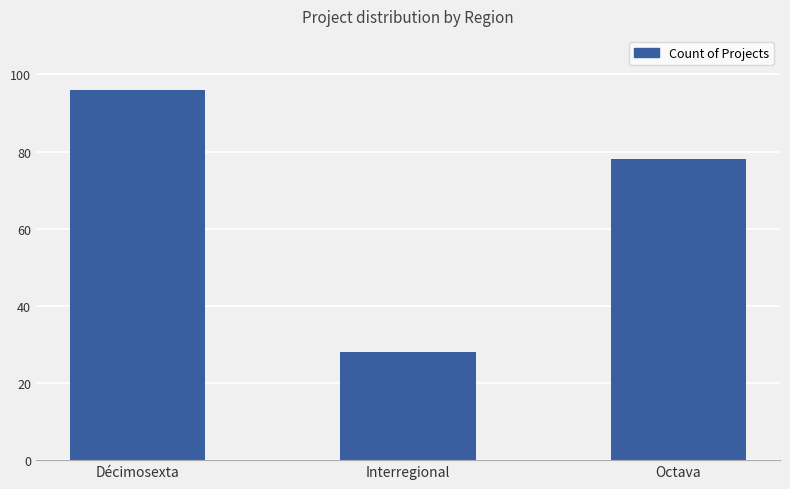

What is the difference between the maximum and minimum values?

68